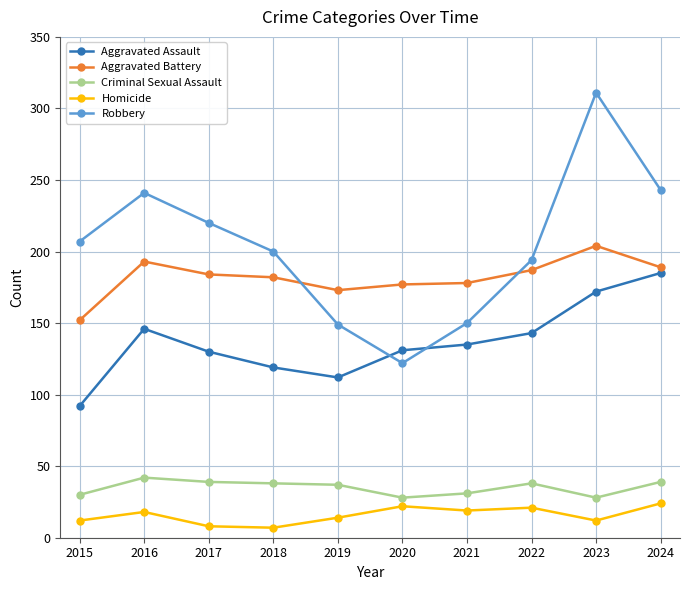

What is the total value across all series at 2023?

727